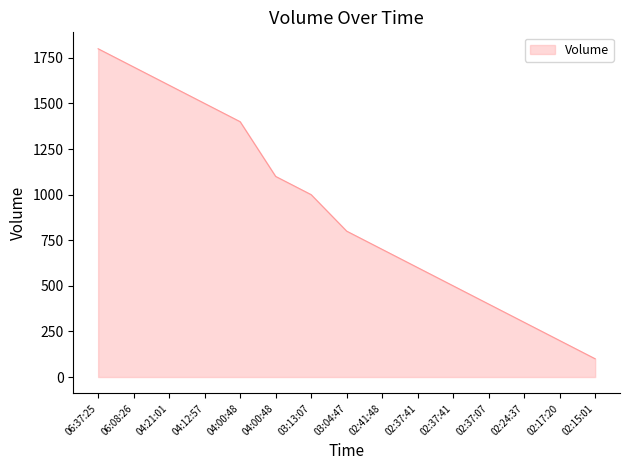

Reading left to right, list all the values displayed in this chart.

06:37:25=1800	06:08:26=1700	04:21:01=1600	04:12:57=1500	04:00:48=1400	04:00:48=1100	03:13:07=1000	03:04:47=800	02:41:48=700	02:37:41=600	02:37:41=500	02:37:07=400	02:24:37=300	02:17:20=200	02:15:01=100